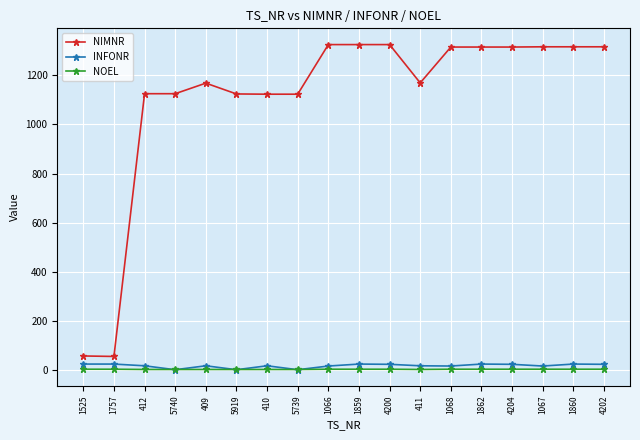

What is the lowest value of the NIMNR series?

55